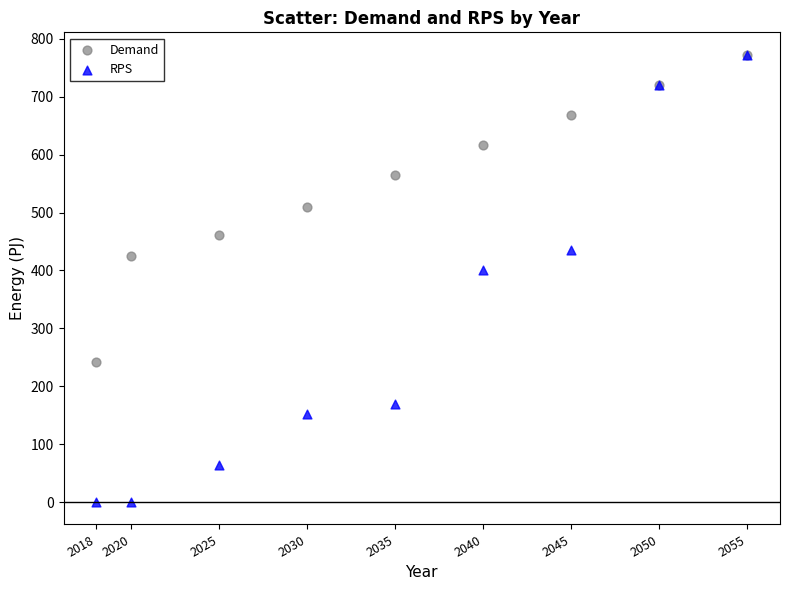

Across all series, what Y value is closest to 386?

400.9